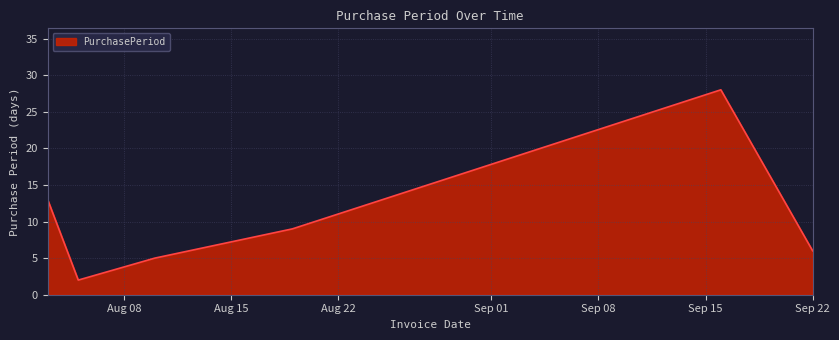

What is the maximum value shown in the chart?

28